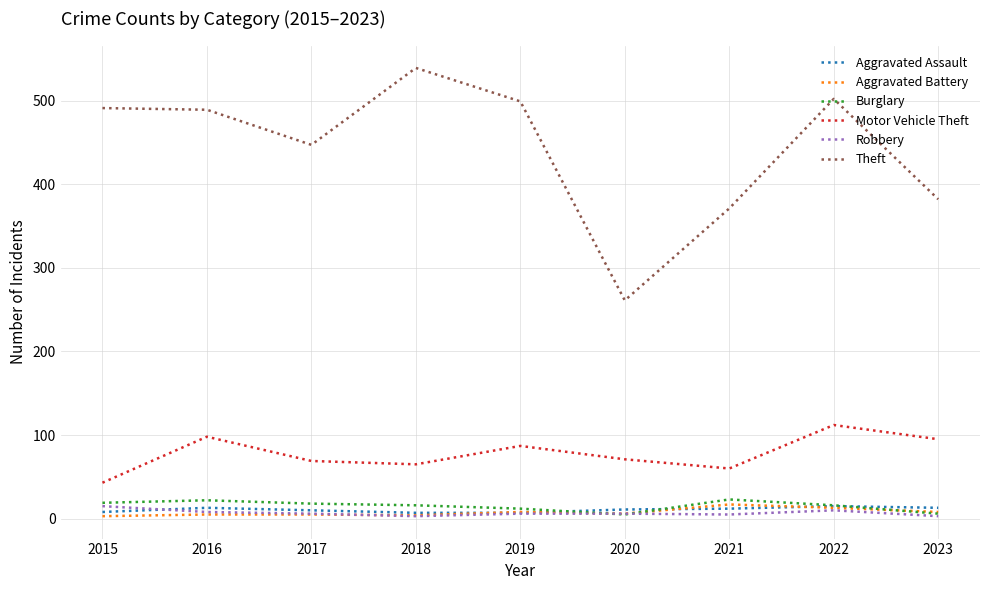

The Robbery series shows 6 at 2019. True or false?

True